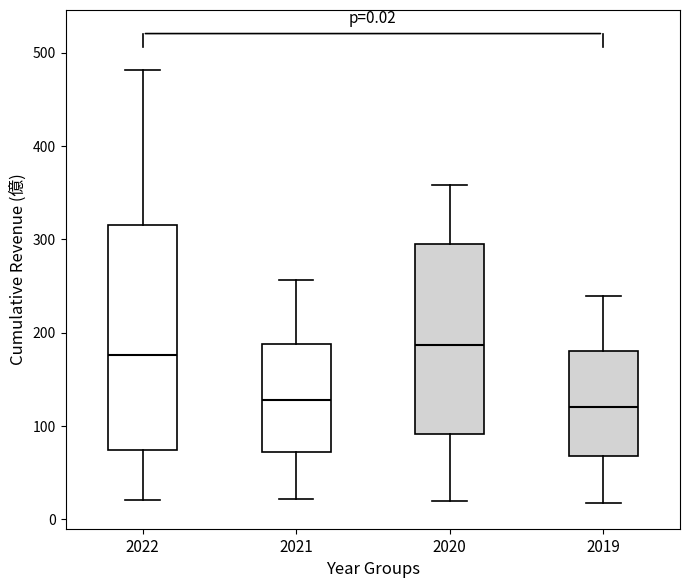

Which box has the highest median line?

2020